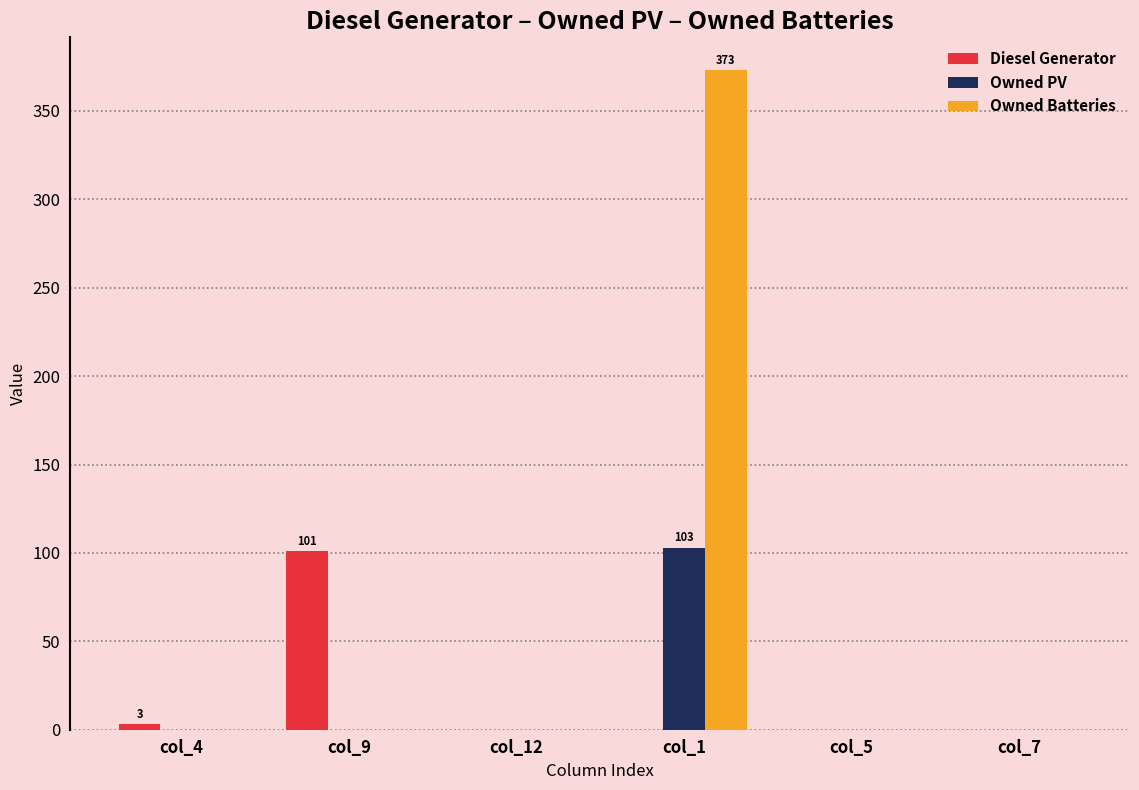

What is the sum of all Diesel Generator values?

104